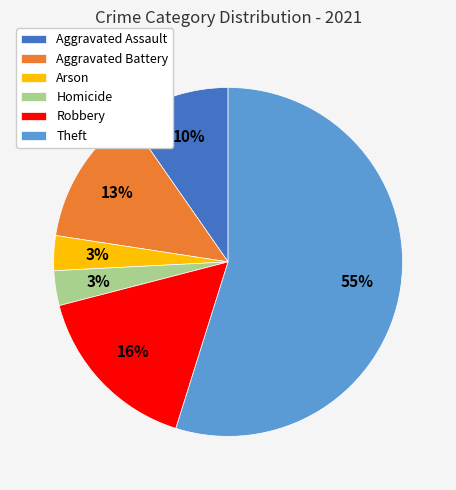

Which category has the biggest portion of the pie?

Theft